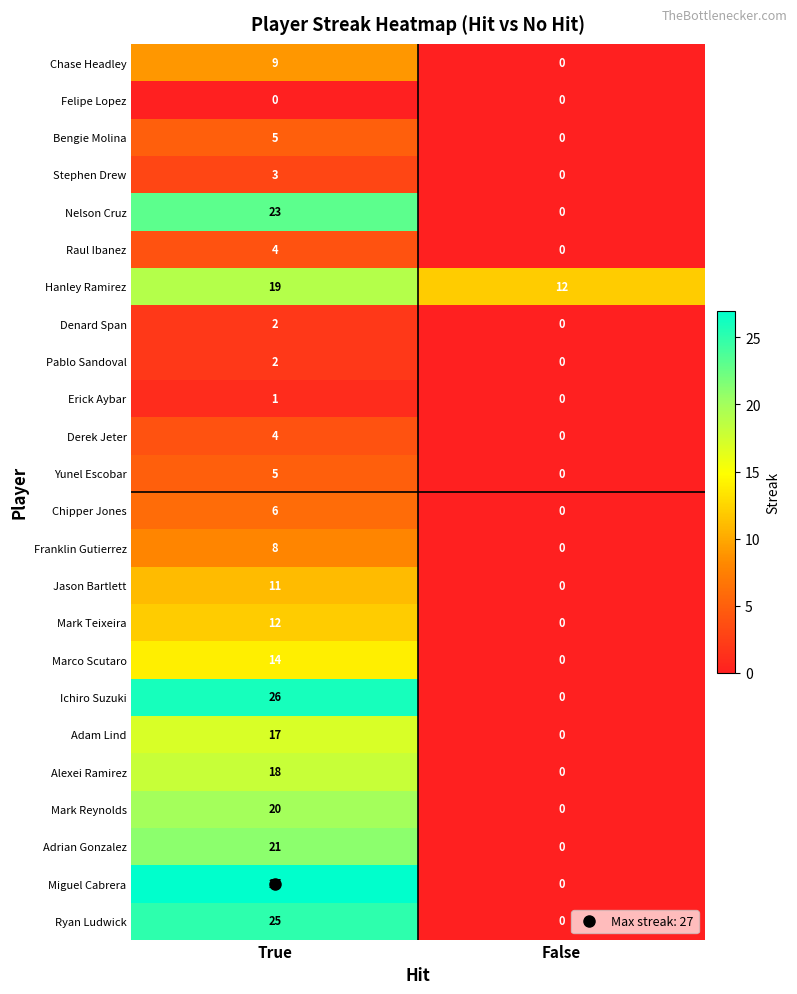

Which series has the largest total across all categories?

Hanley Ramirez